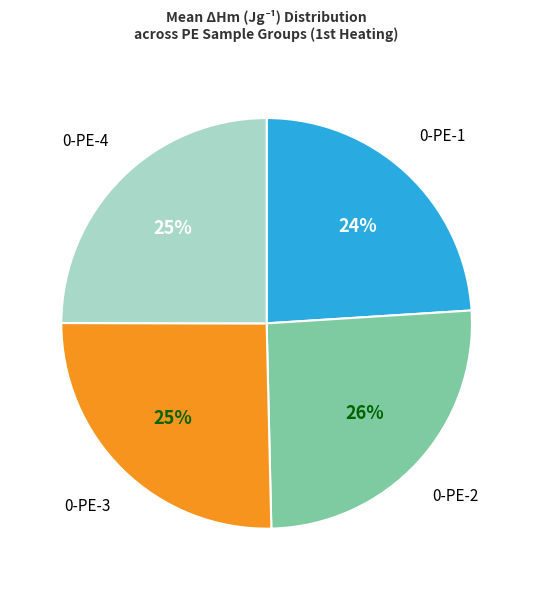

To the nearest percent, what is the average slice percentage?

25%